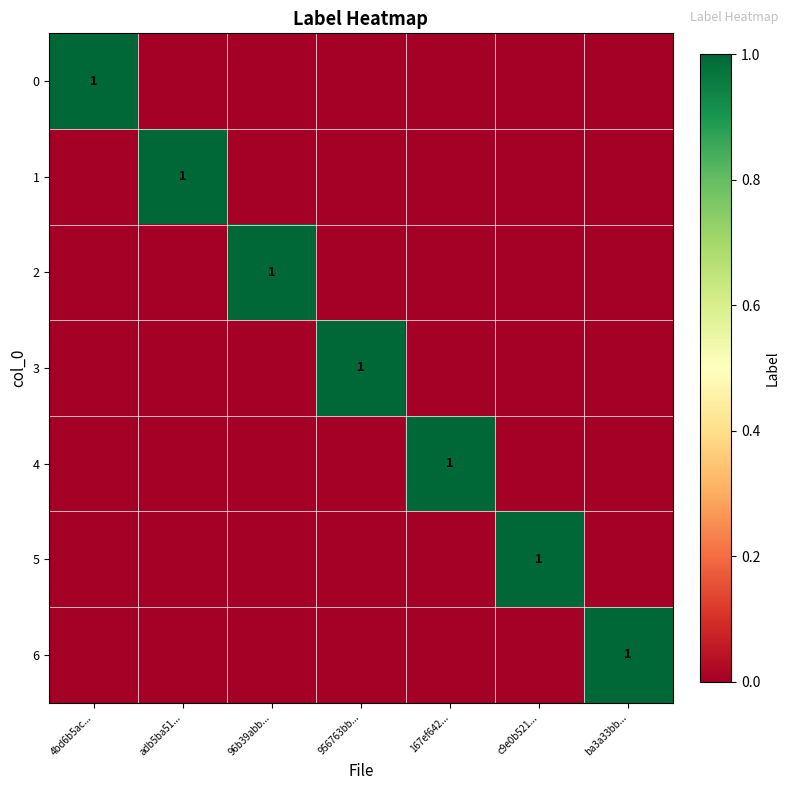

True or false: 3 has a value of 0 at 956763bb....

False